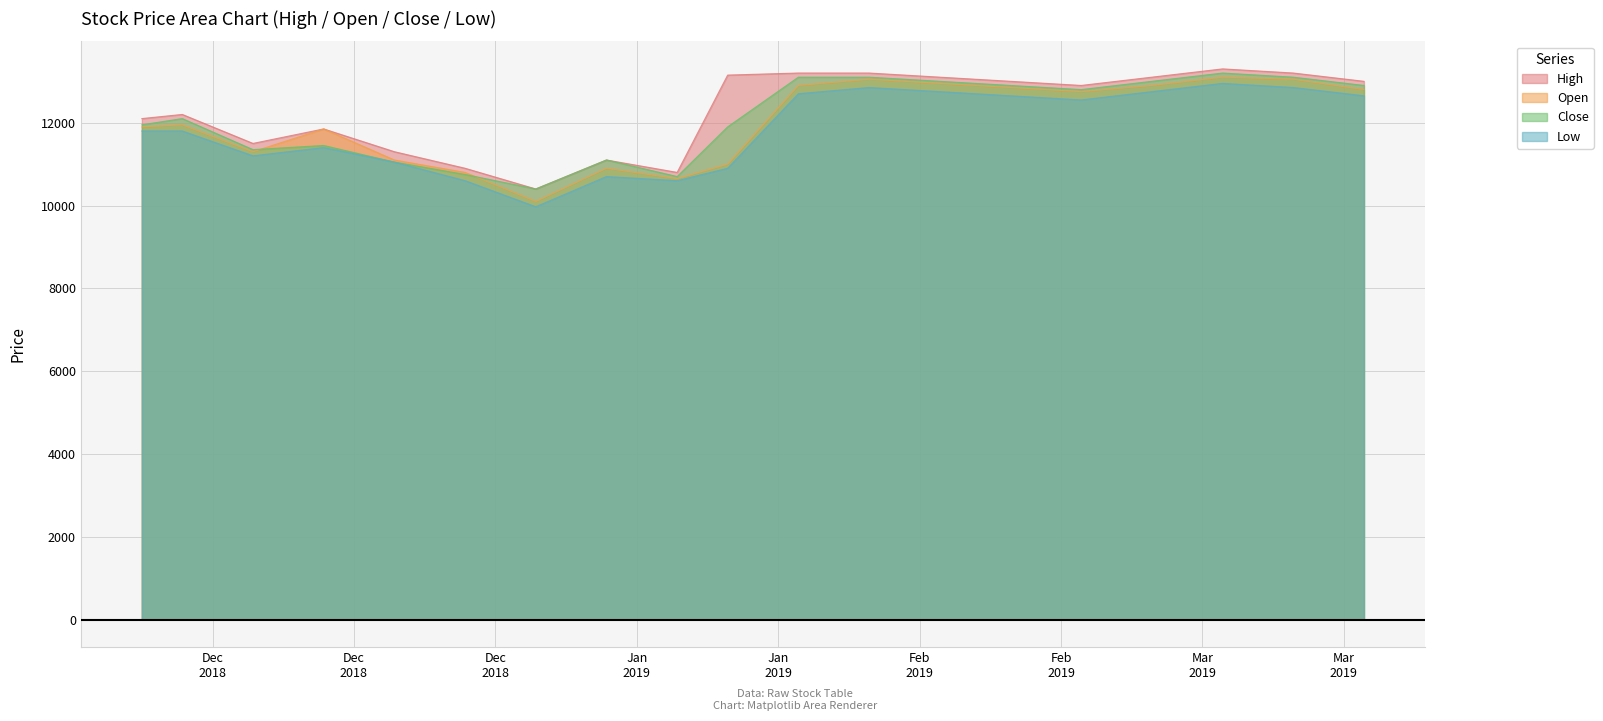

Between 2019-01-30 and 2018-11-30, which is larger?

2019-01-30